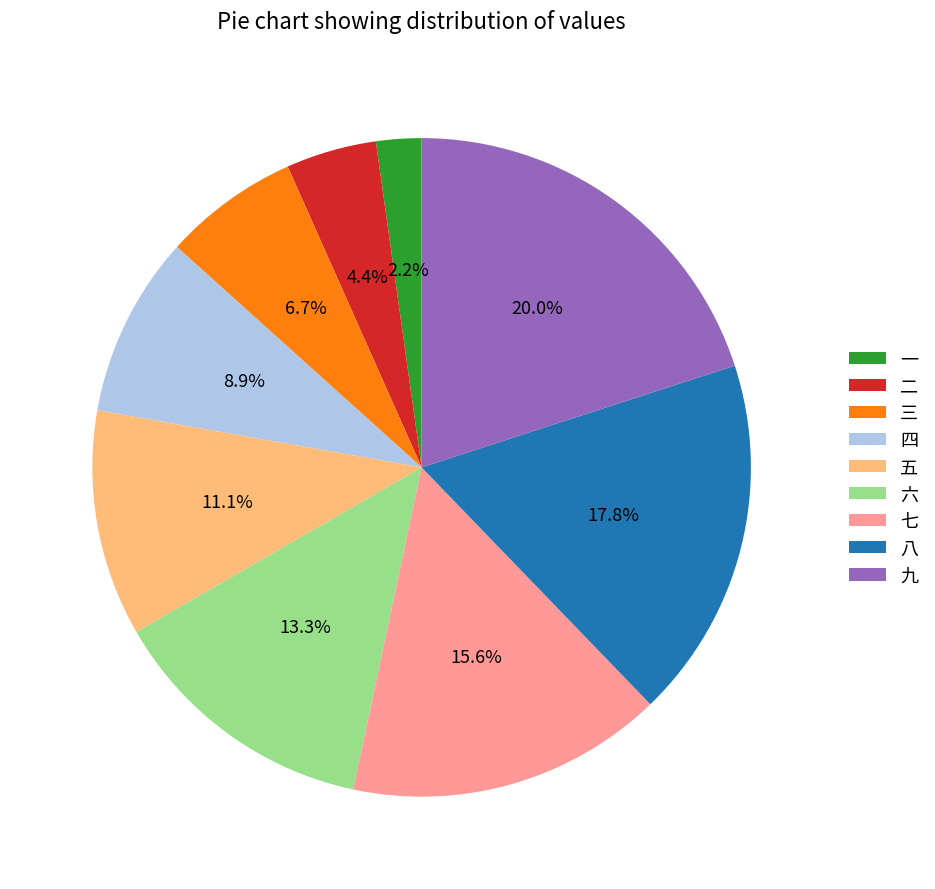

Is there a majority slice in this chart?

No